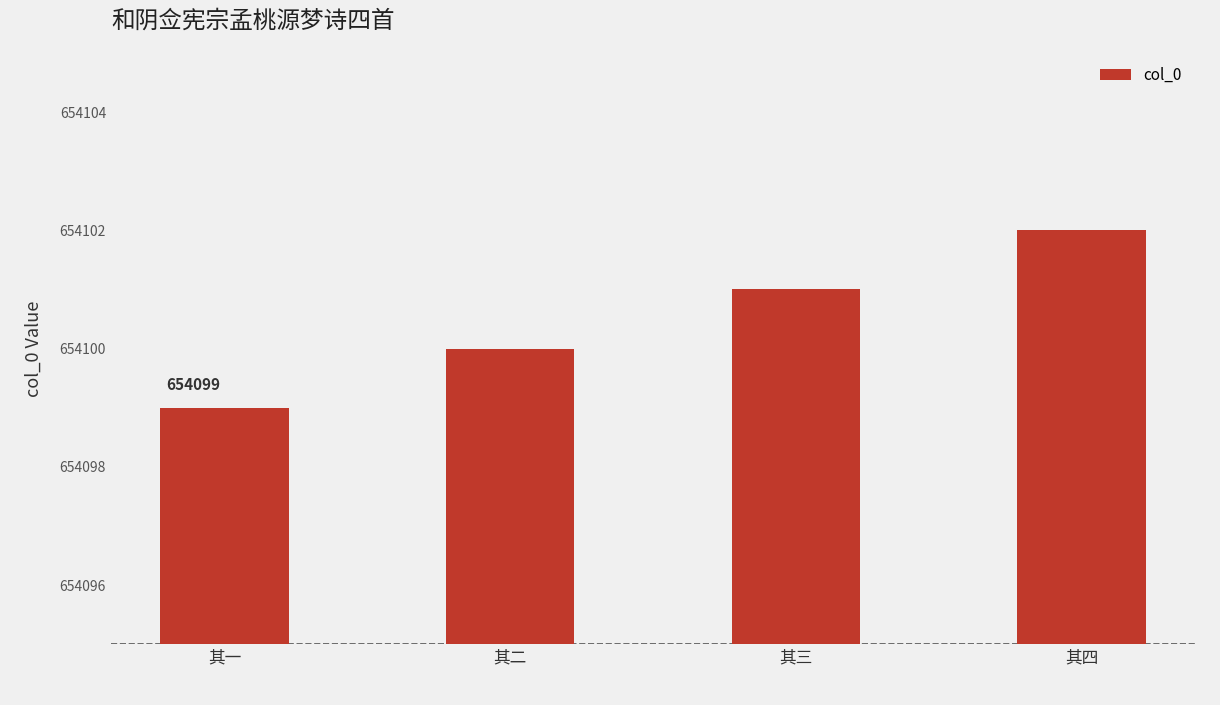

List the labels in order of value, largest first.

其四, 其三, 其二, 其一